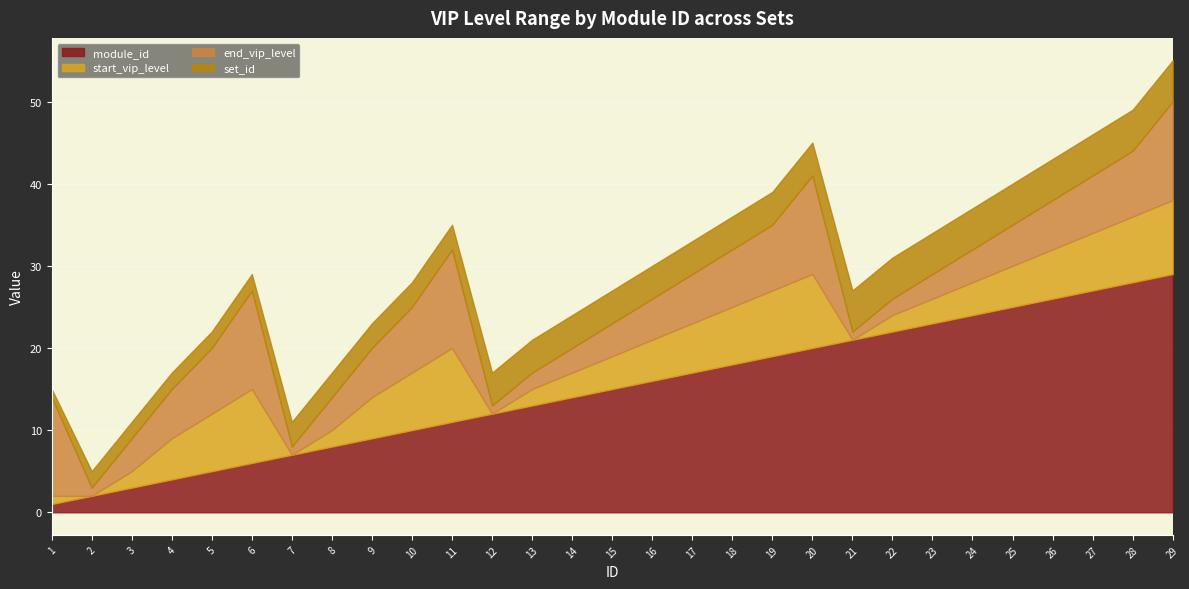

What is the maximum value for start_vip_level?

9